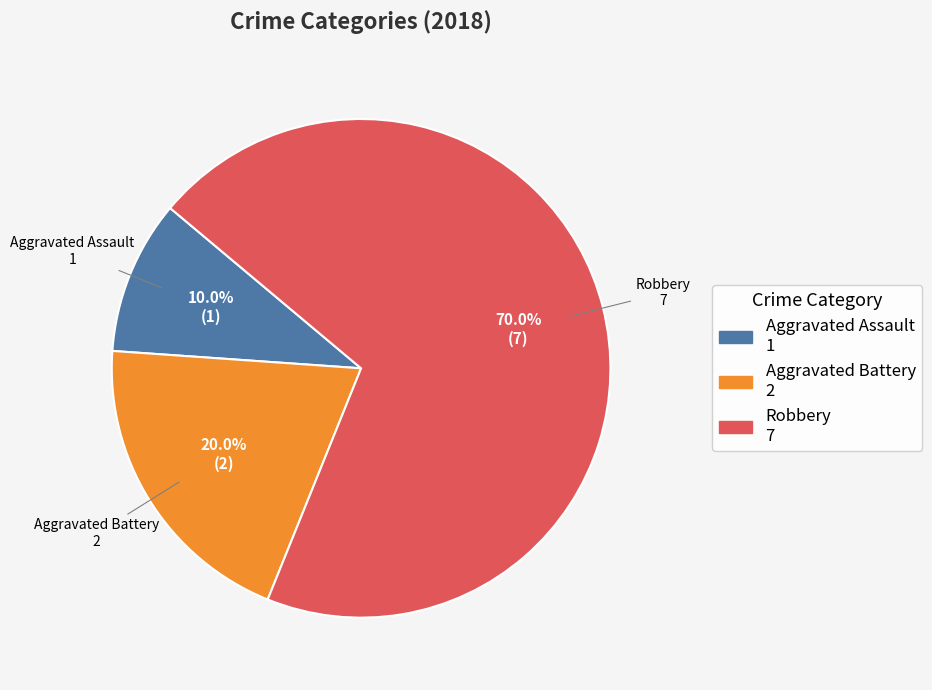

To the nearest percent, what is the combined percentage of Robbery and Aggravated Battery?

90%